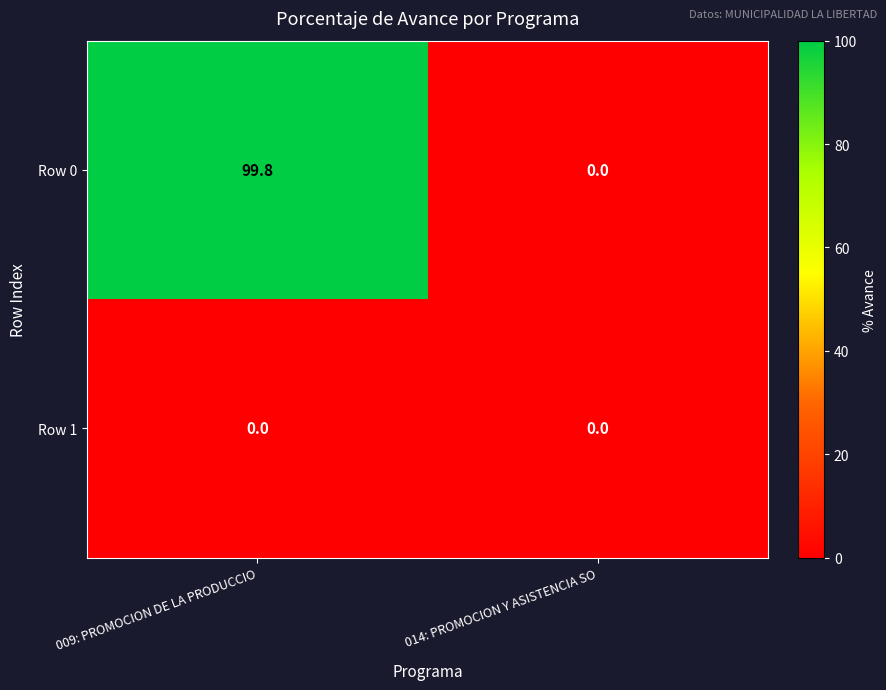

Which category has the lowest value in the Row 0 series?

014: PROMOCION Y ASISTENCIA SO